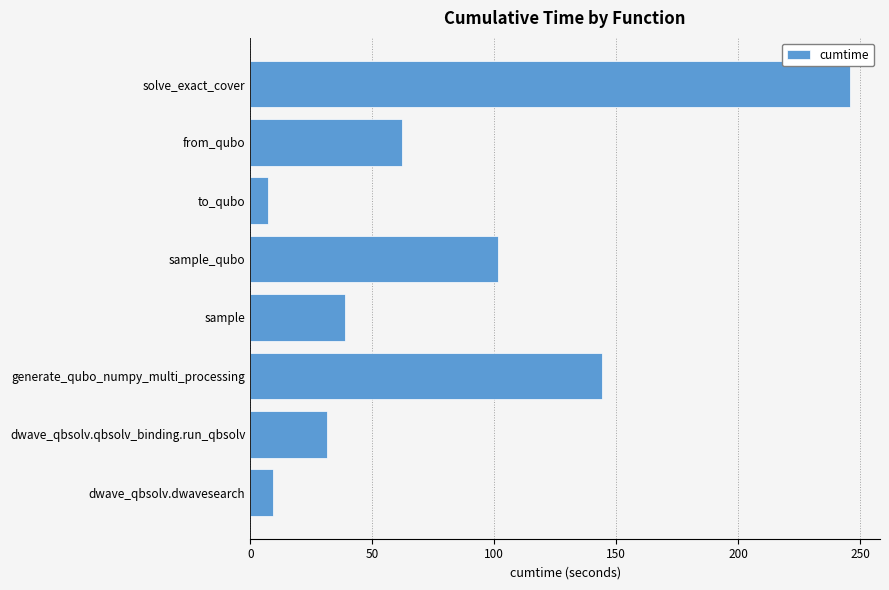

Reading bottom to top, what are all the values shown in this chart?

9.3	31.6	144.3	38.8	101.6	7.1	62.4	245.9